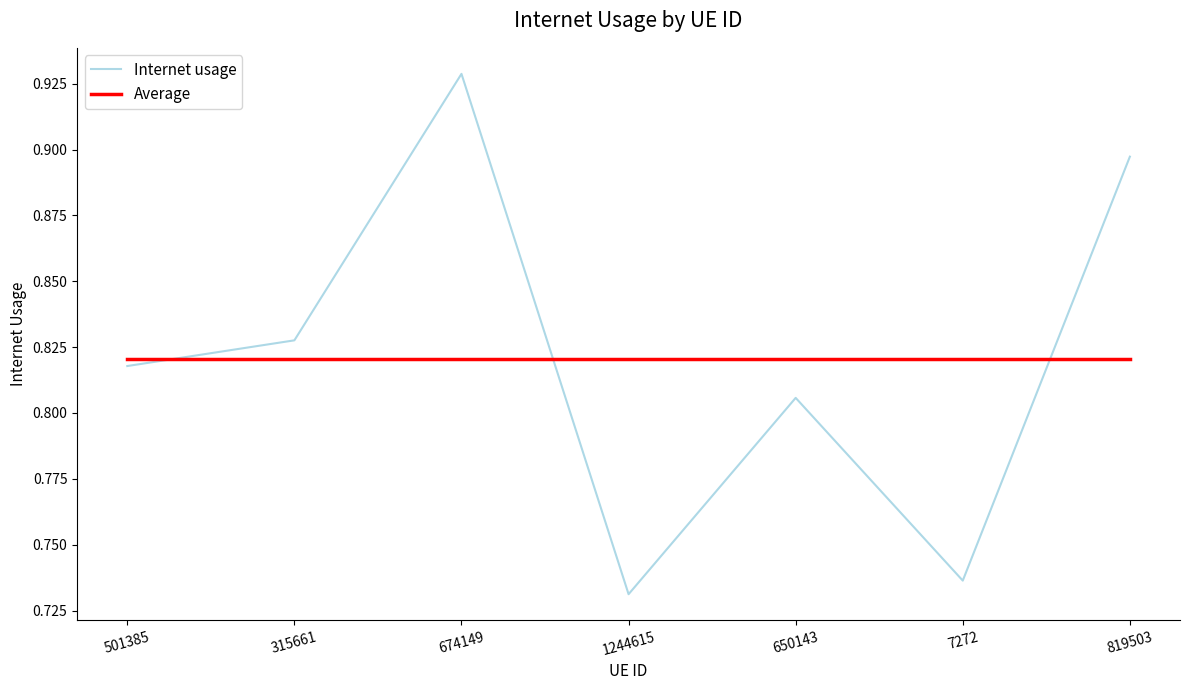

How many interior local peaks does the Internet usage series have?

2